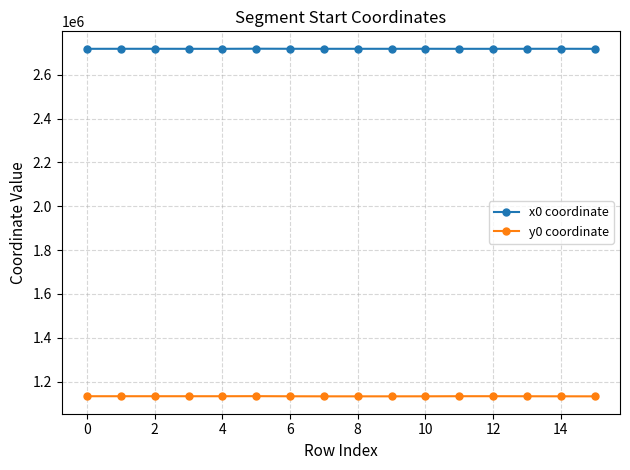

What is the difference between the maximum and minimum values in the y0 coordinate series?

801.4